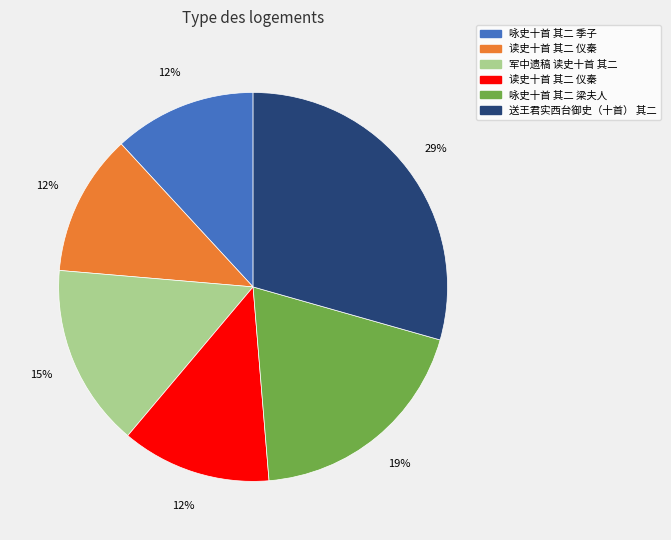

Does any single category account for the majority?

No